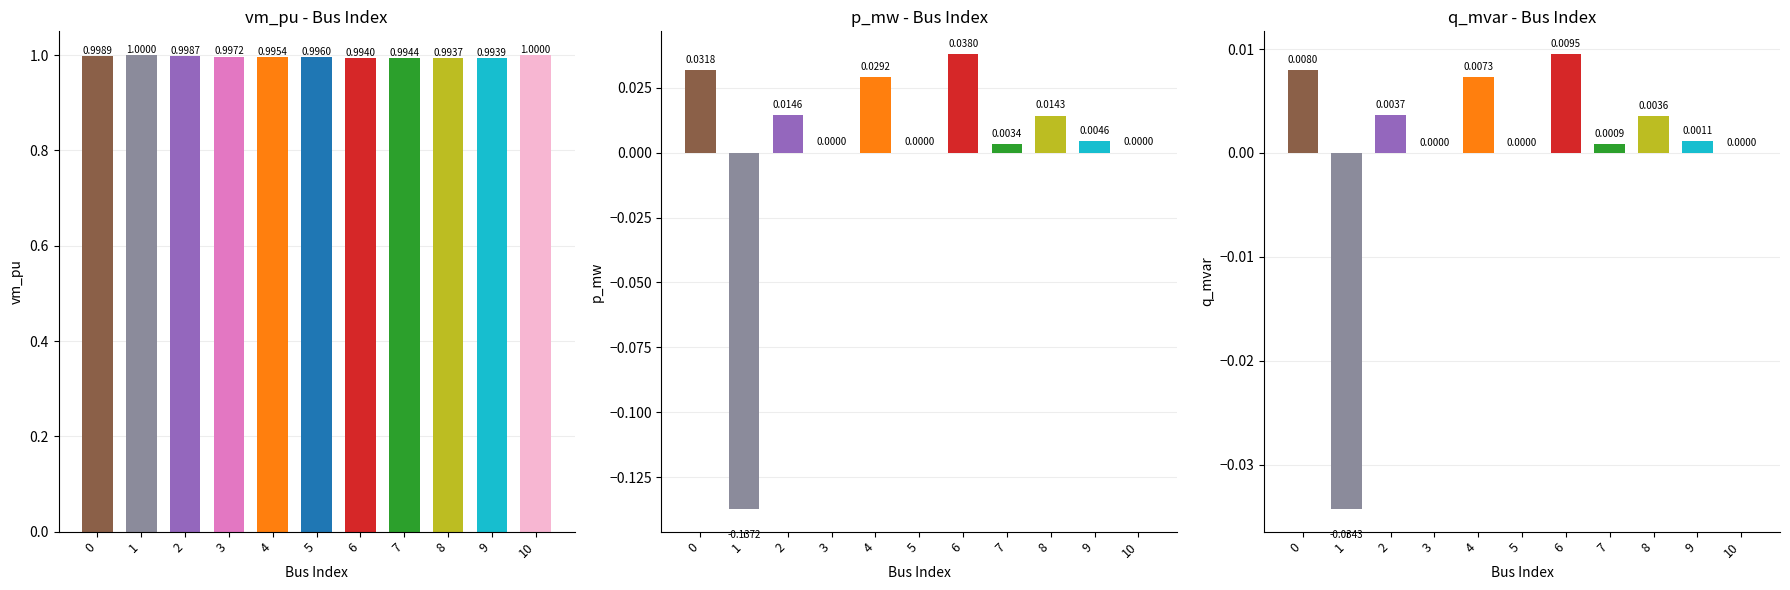

Which series changed the most between 2 and 9?

p_mw